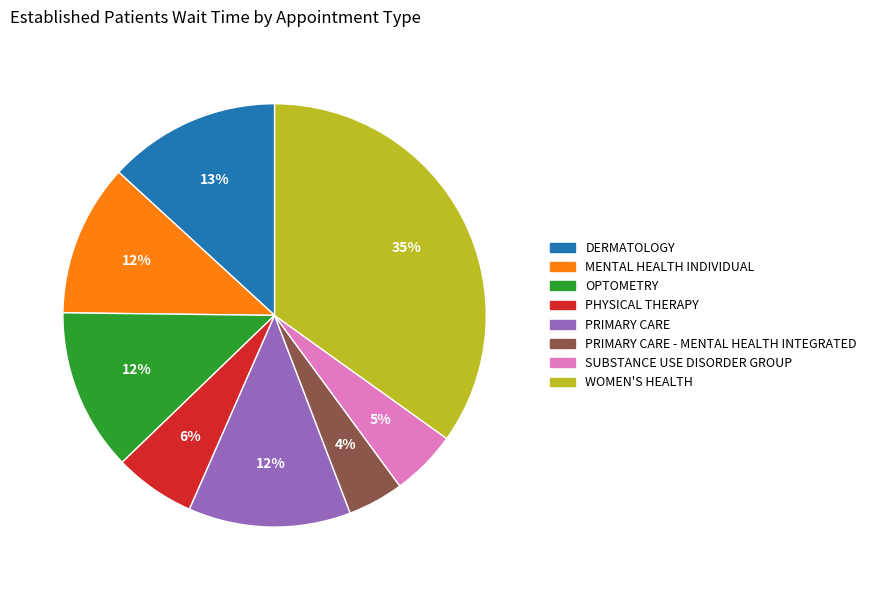

Which slice is the smallest?

PRIMARY CARE - MENTAL HEALTH INTEGRATED